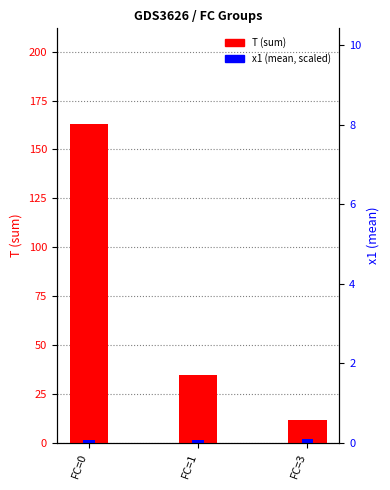

Between FC=0 and FC=1, which is larger?

FC=0